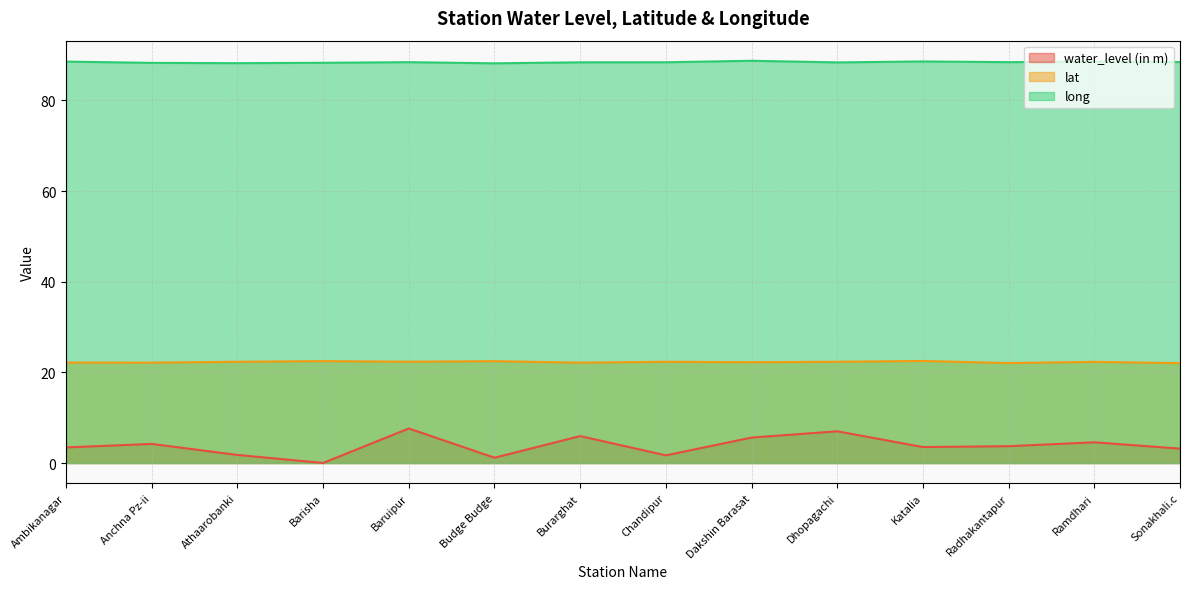

True or false: lat and water_level (in m) cross at least once.

False